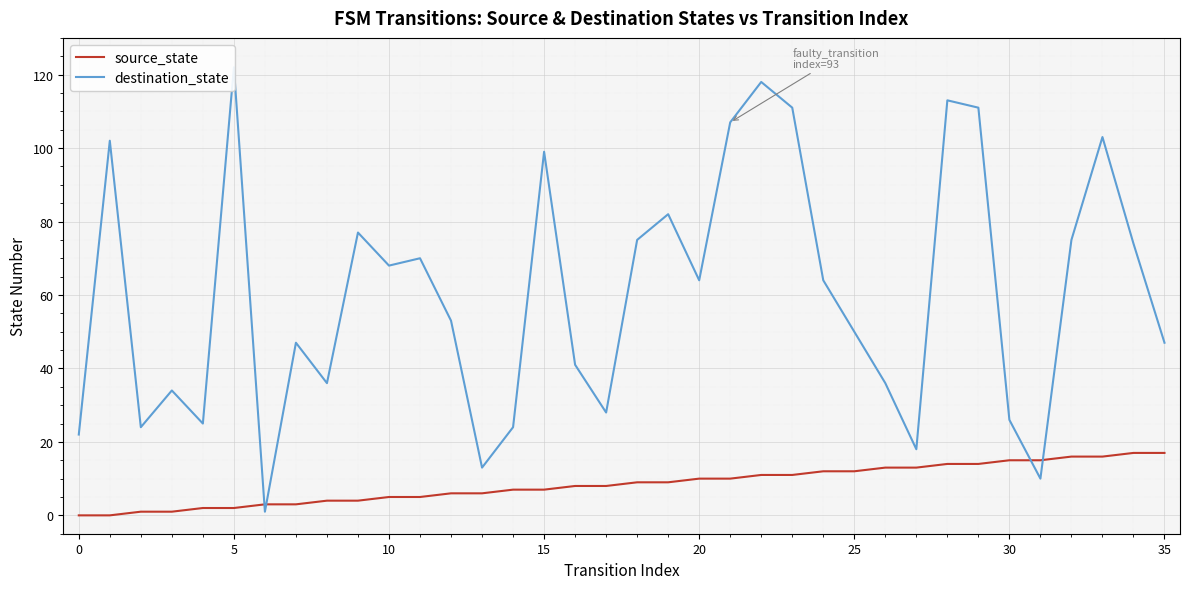

What is the highest value of the source_state series?

17